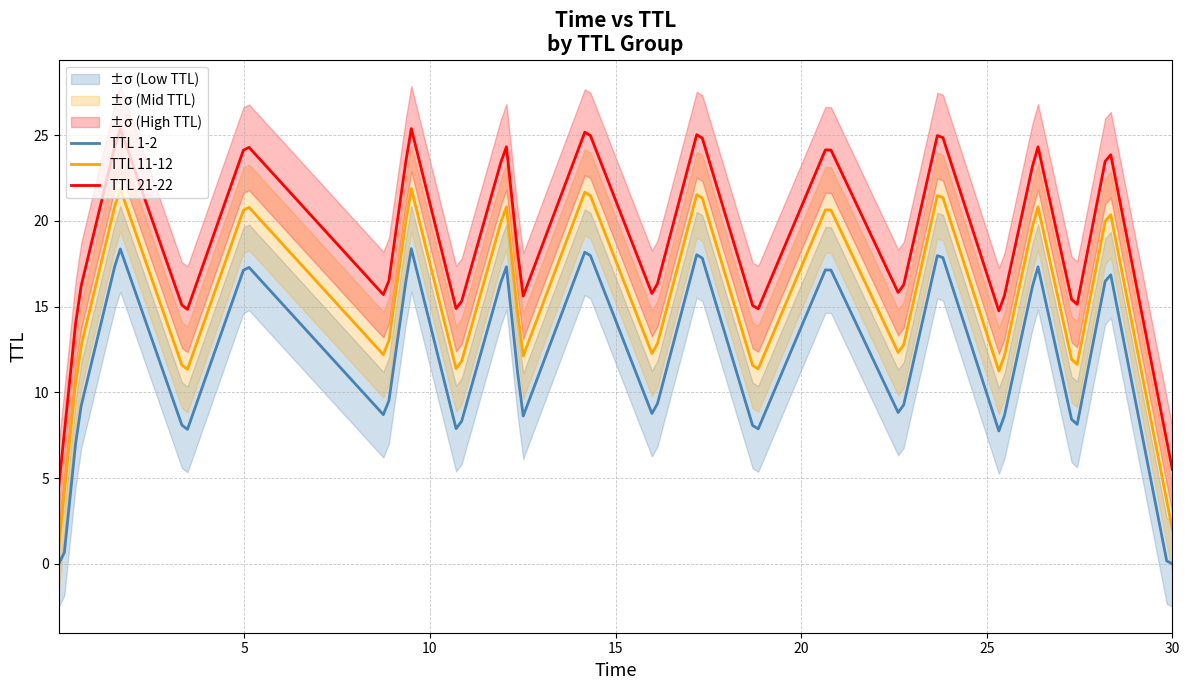

Is the value of TTL_2 at 5 greater than the value of TTL_1 at 6?

Yes